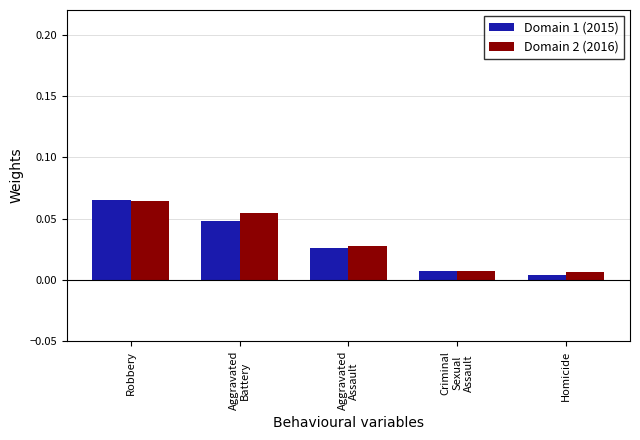

Which series has the widest spread of values?

Domain 1 (2015)